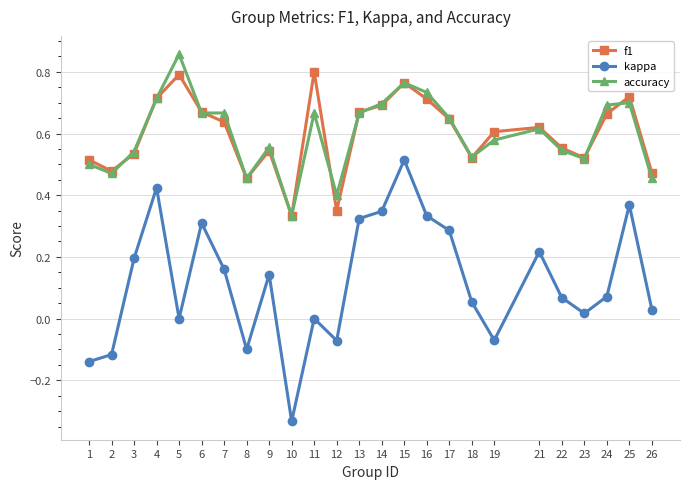

In f1, how many points are higher than both neighbors (excluding endpoints)?

6